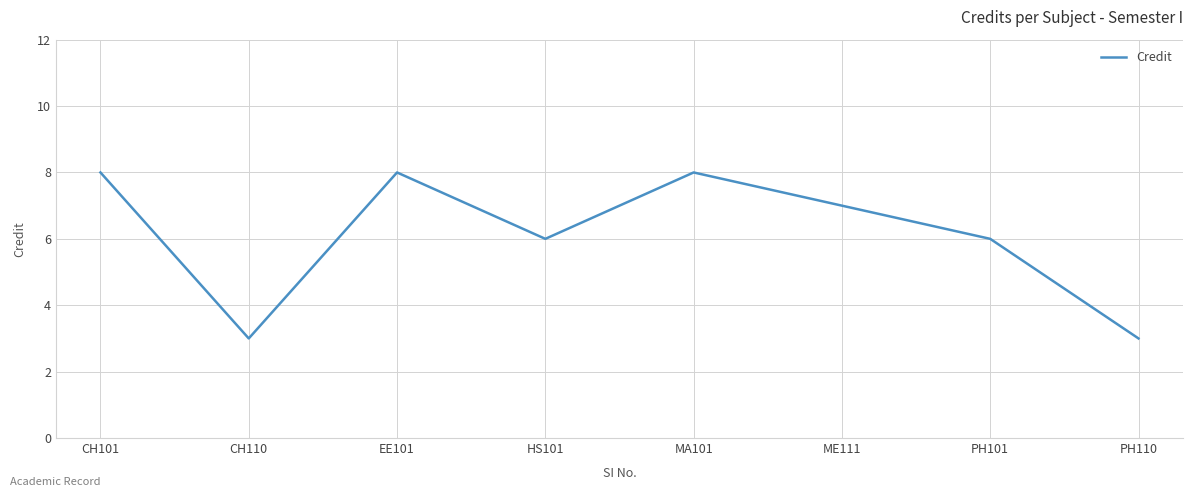

How many interior local valleys (lower than both neighbors) does the data have?

2